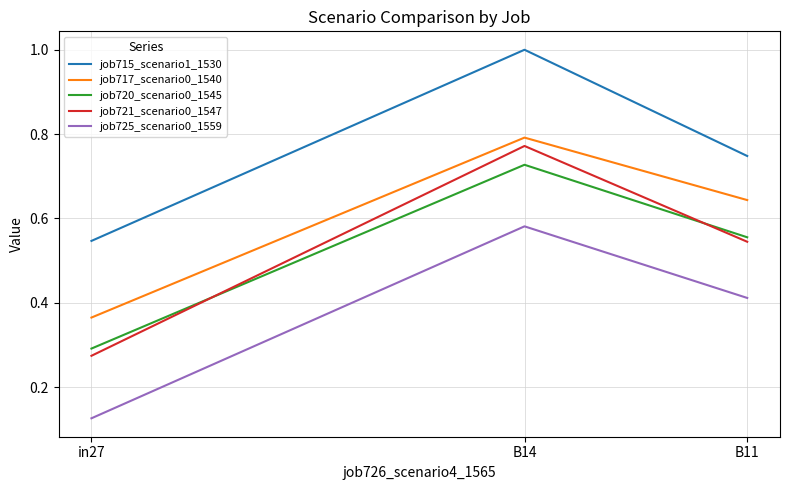

Which series changed the most between in27 and B11?

job725_scenario0_1559